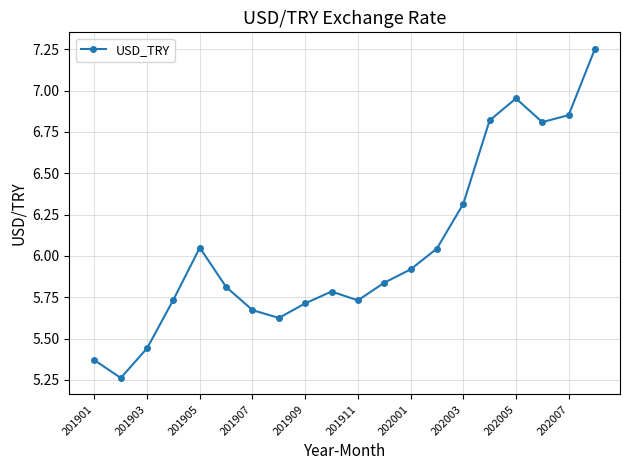

How many points are lower than both their immediate neighbors (excluding endpoints)?

4